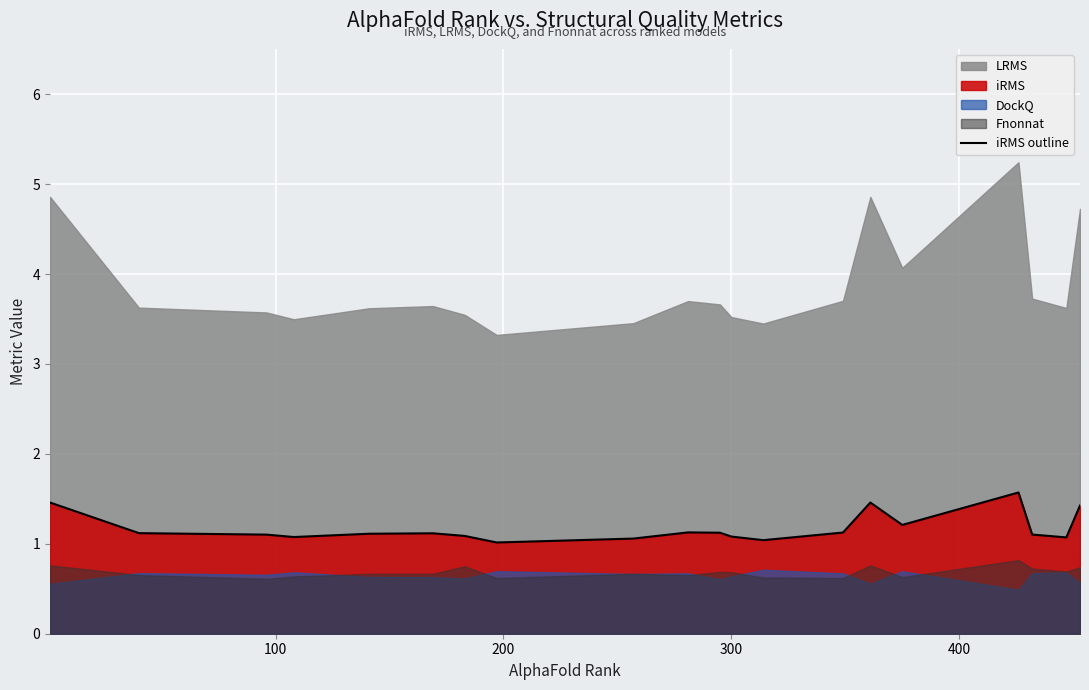

What is the maximum value for iRMS outline?

1.6